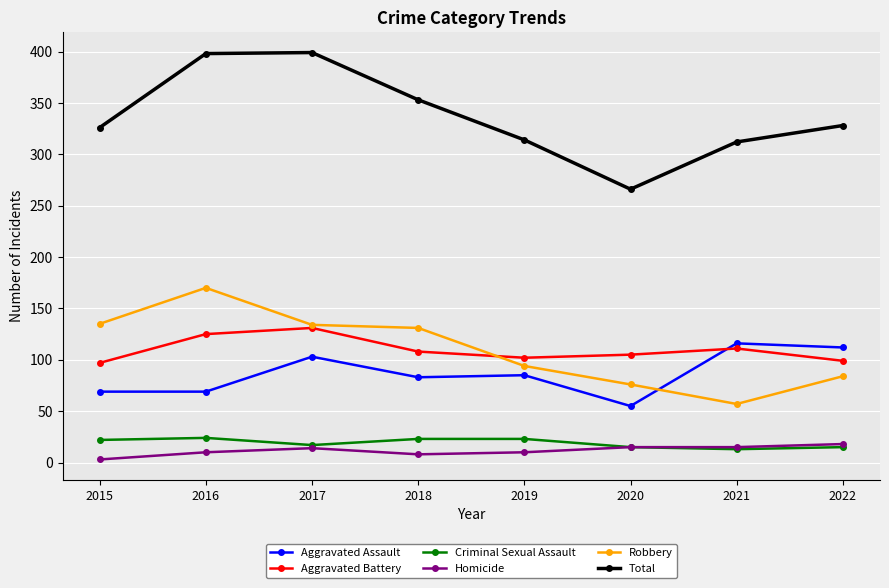

True or false: Total and Aggravated Battery cross at least once.

False